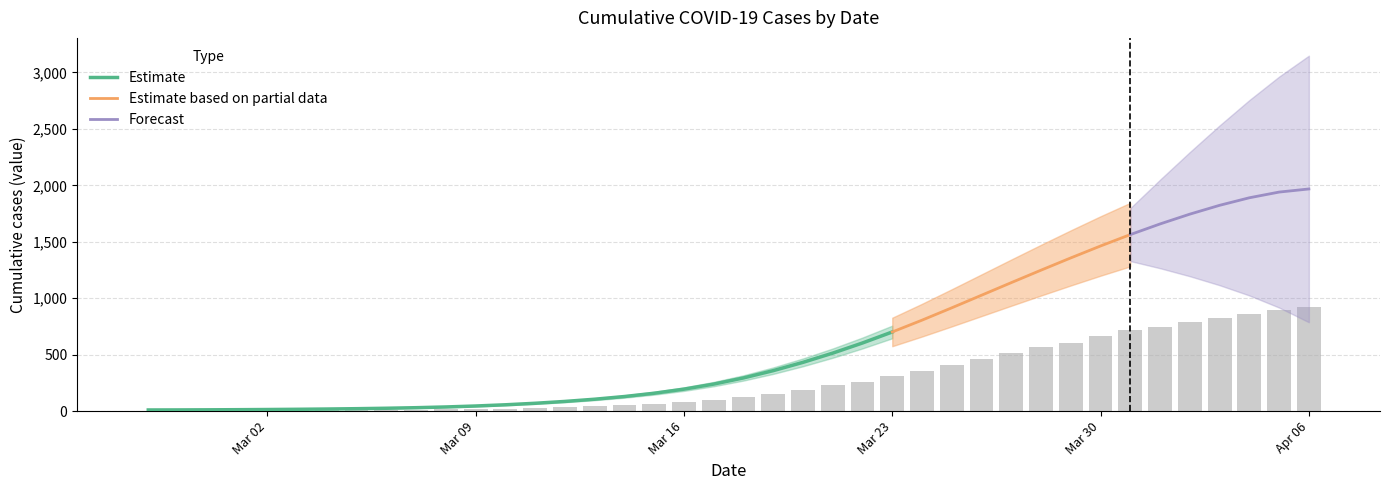

What is the average value?

278.3